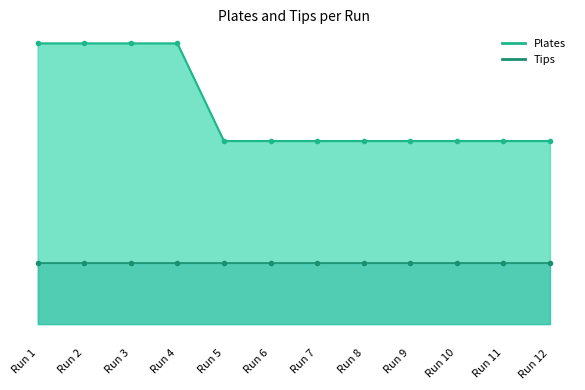

What is the value of the Plates_line point at the 6th from the left?

15